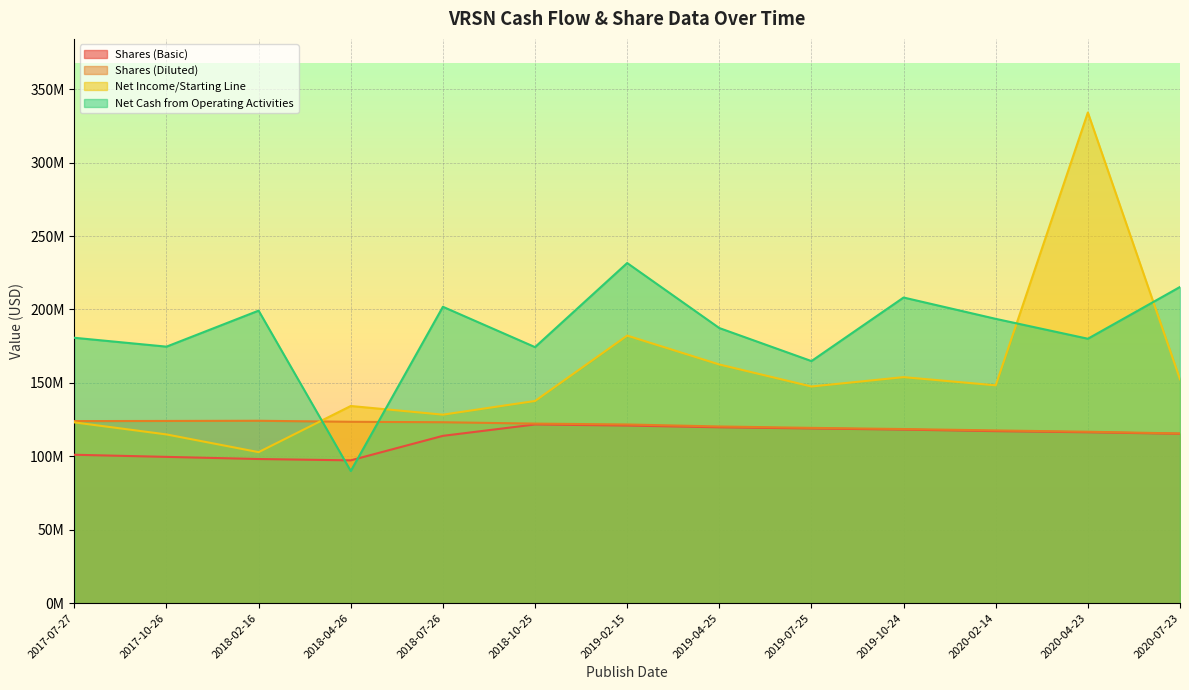

The value of Shares (Diluted) at 2019-04-25 is 120317000. True or false?

True